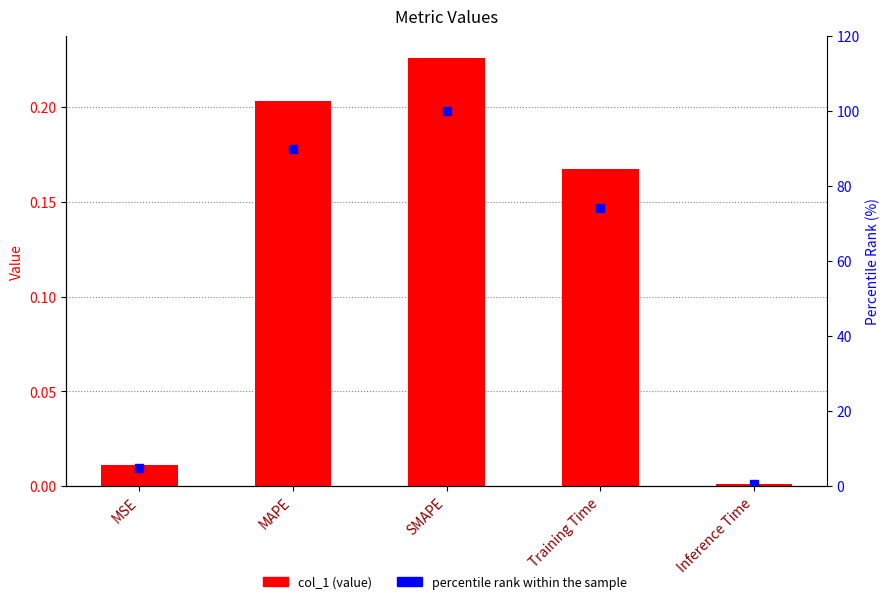

At which category is the sum across all series the highest?

SMAPE